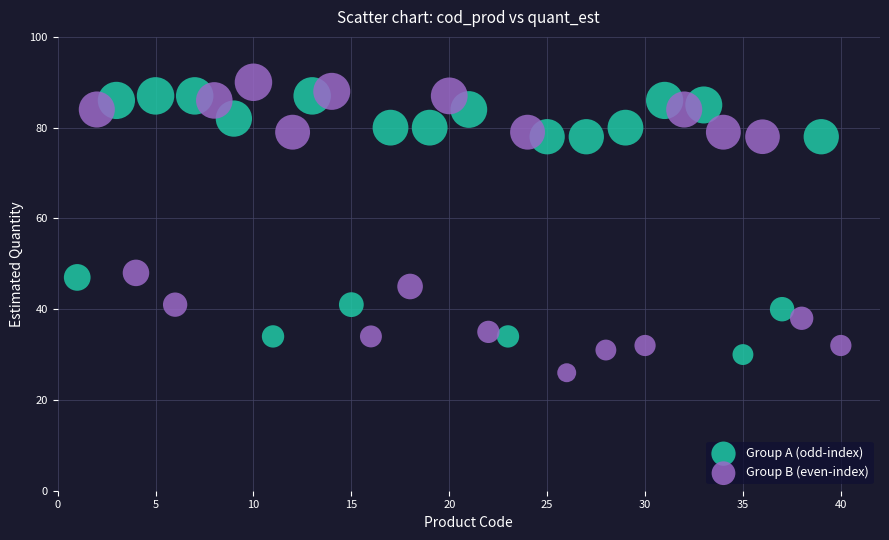

Which series has the widest spread of Y values?

Group B (even-index)